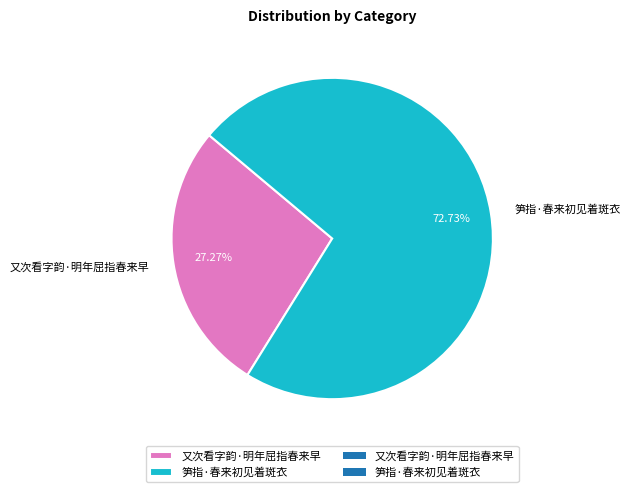

To the nearest percent, what is the average slice percentage?

50%